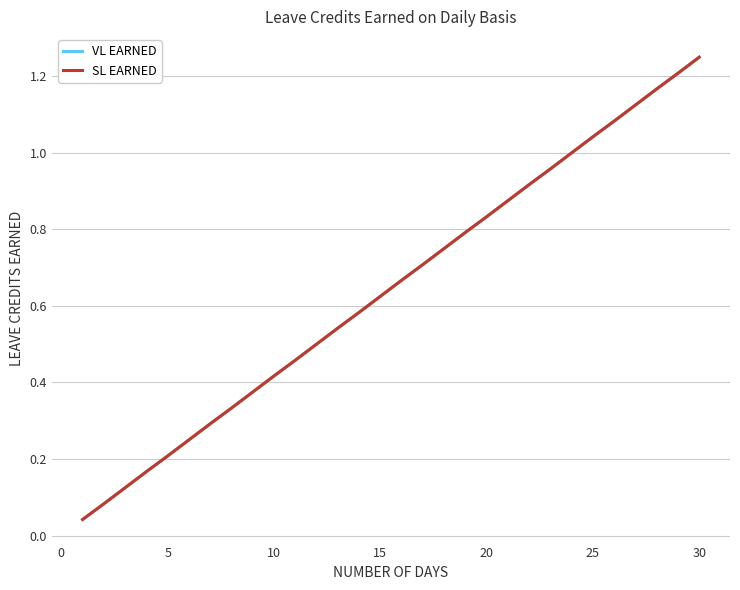

True or false: VL EARNED and SL EARNED intersect in this chart.

False